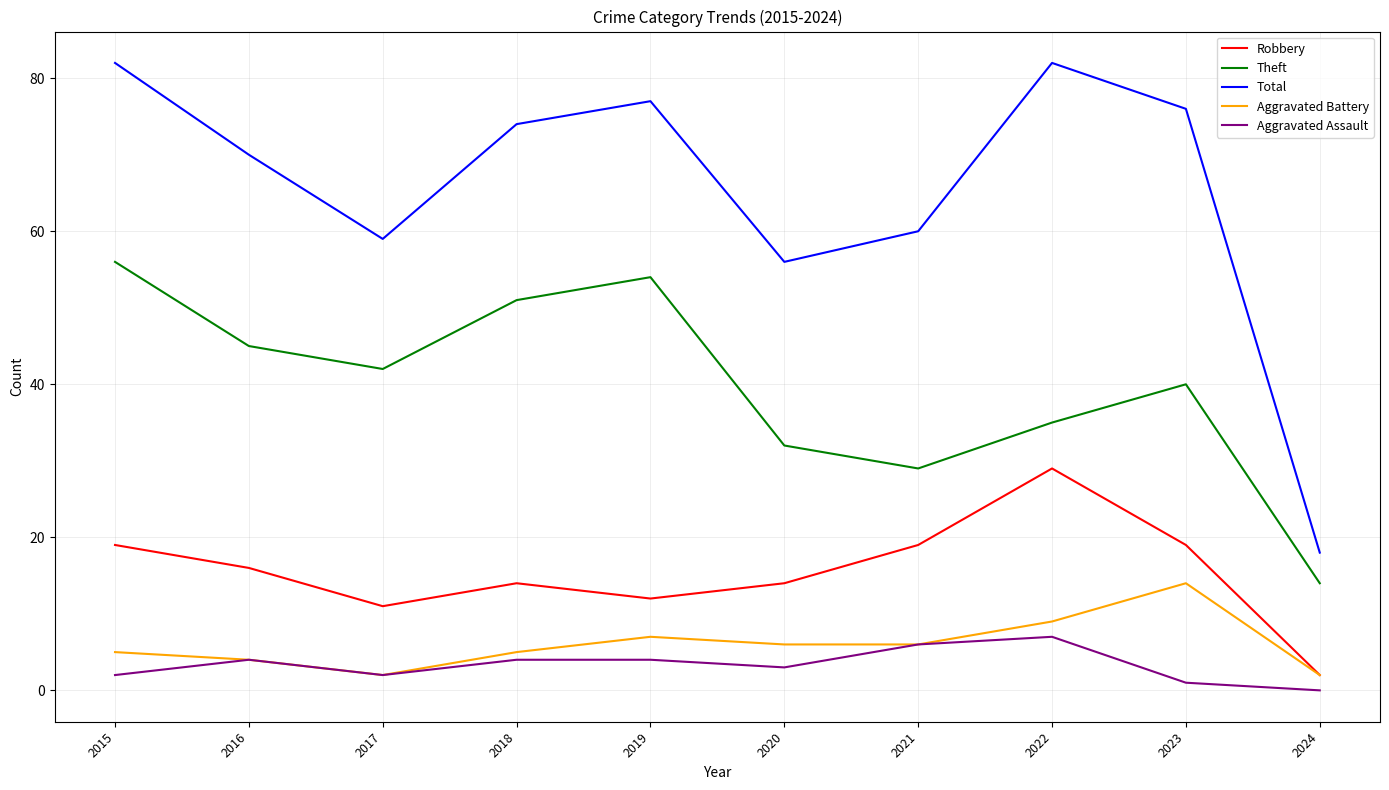

Rank the series by their maximum value, from lowest to highest.

Aggravated Assault, Aggravated Battery, Robbery, Theft, Total